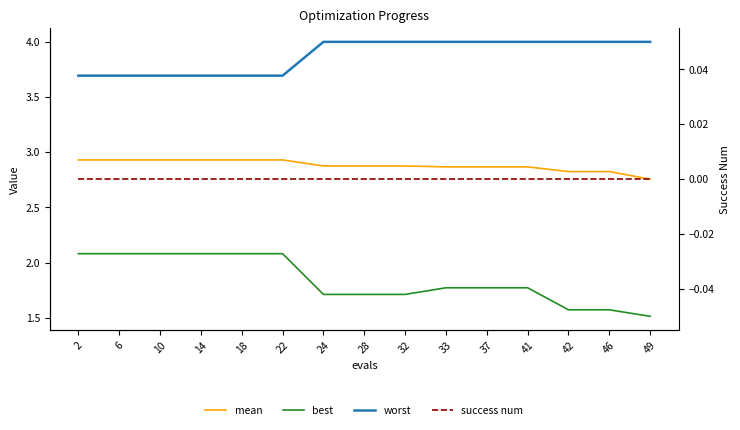

Count the number of data series in this chart.

4